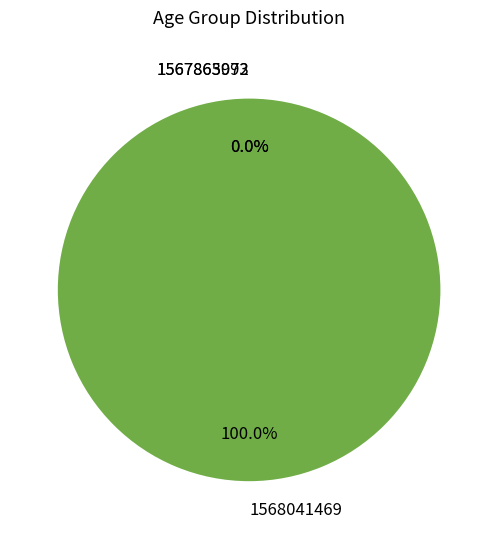

The 1567863993 slice represents 0% of the pie. True or false?

True